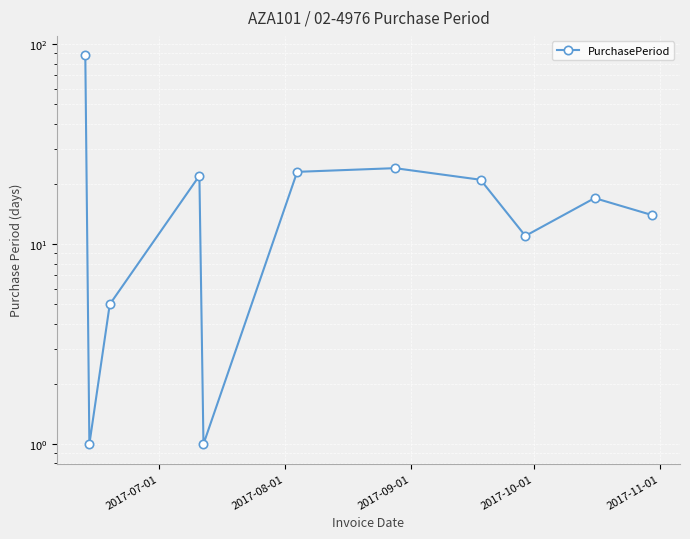

True or false: the data shows 32 at 5.

False